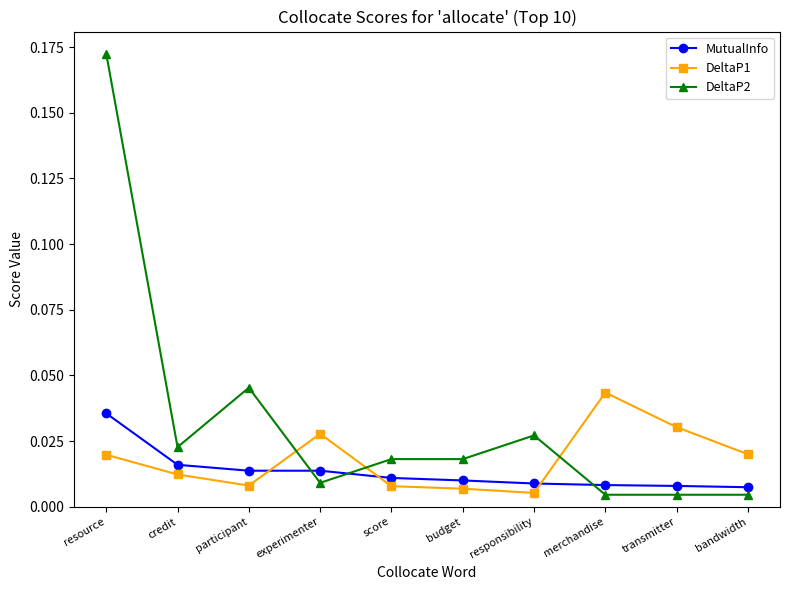

At which label is DeltaP1 closest to 0?

responsibility